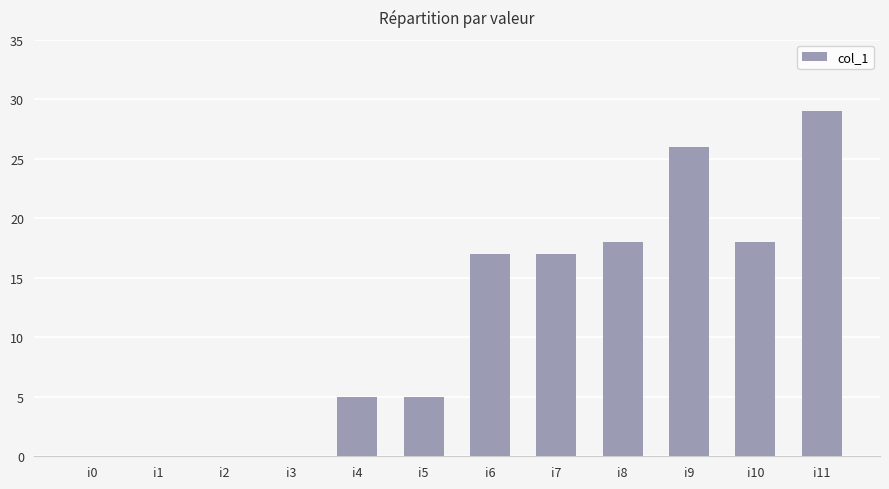

What is the sum of the values at i3 and i11?

29